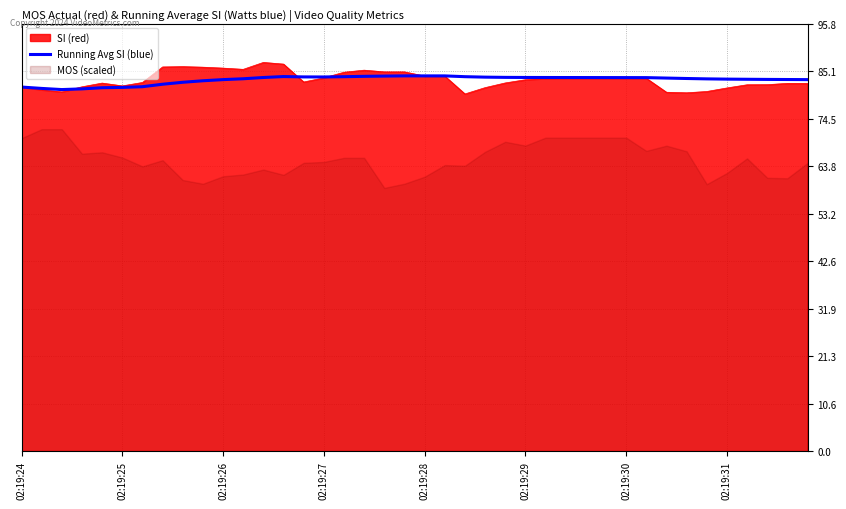

Between 32 and 38, which is larger?

32